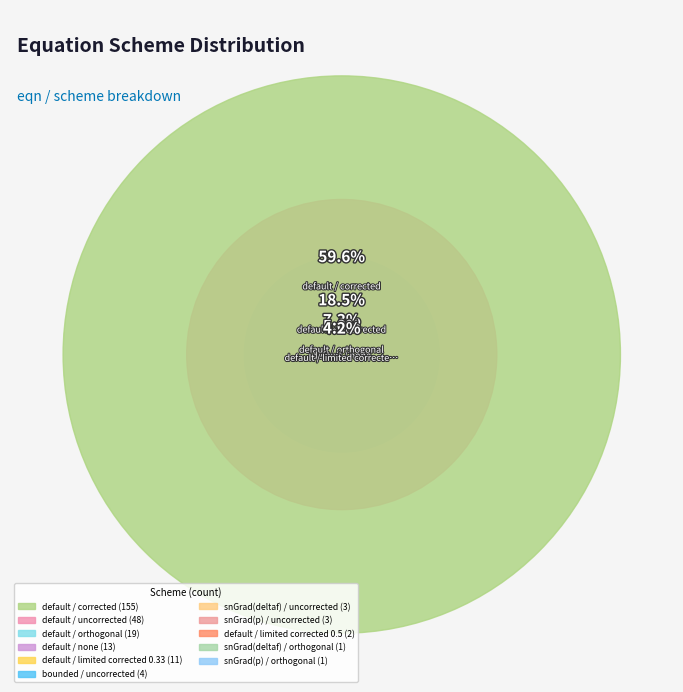

Approximately how many times larger is the value at snGrad(deltaf) / orthogonal compared to bounded / uncorrected?

0.2